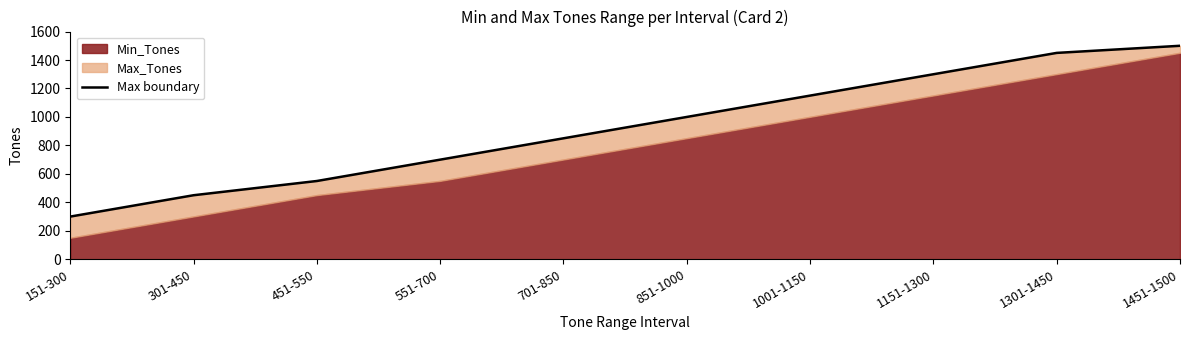

What is the ratio of the value at 151-300 to the value at 1301-1450?

0.2